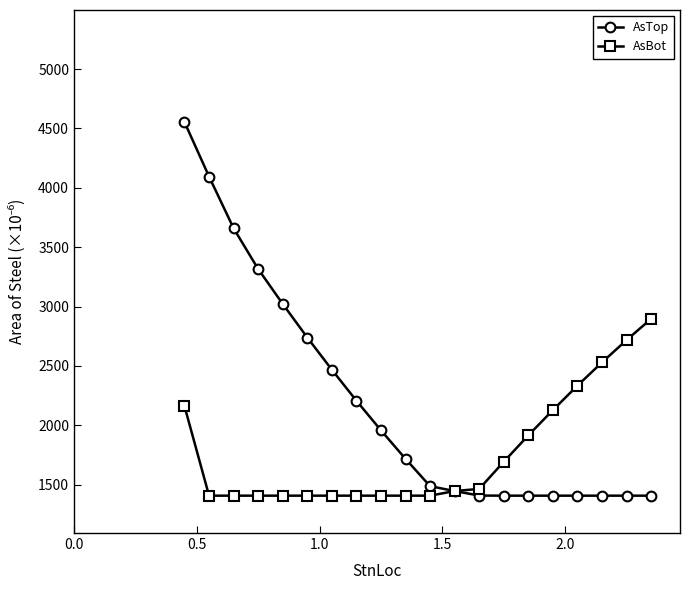

What is the difference between the maximum and minimum values in the AsTop series?

3147.0